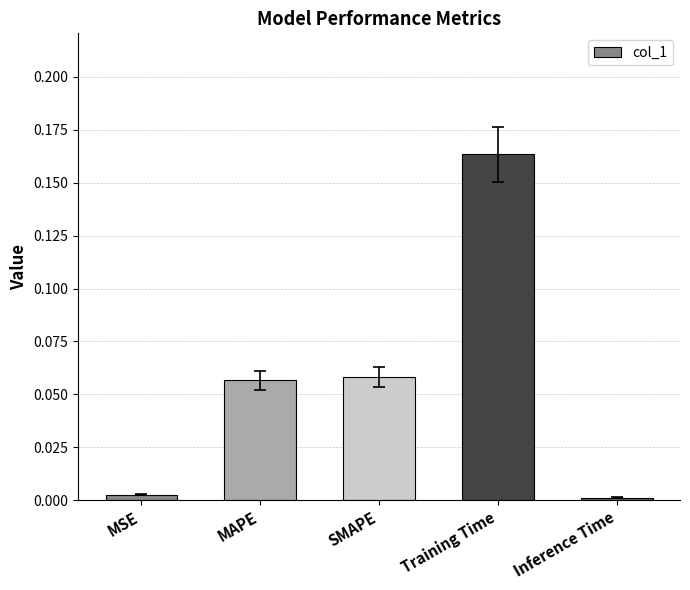

True or false: the data shows 0.3 at Training Time.

False